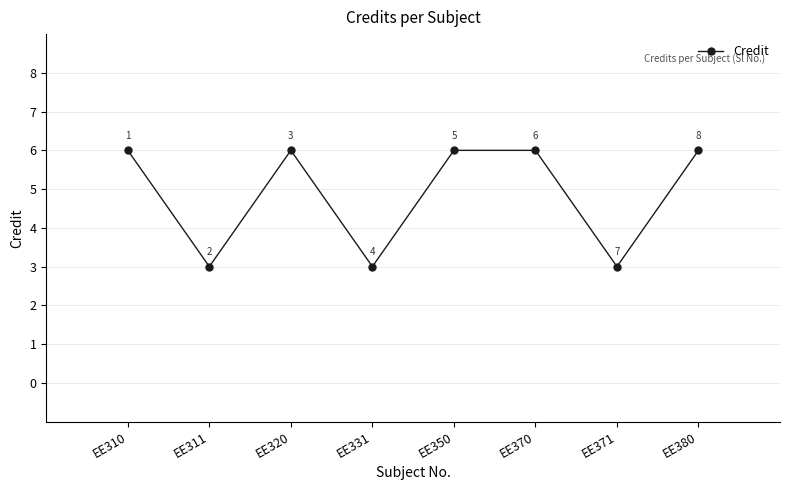

Approximately how many times larger is the value at EE350 compared to EE331?

2.0